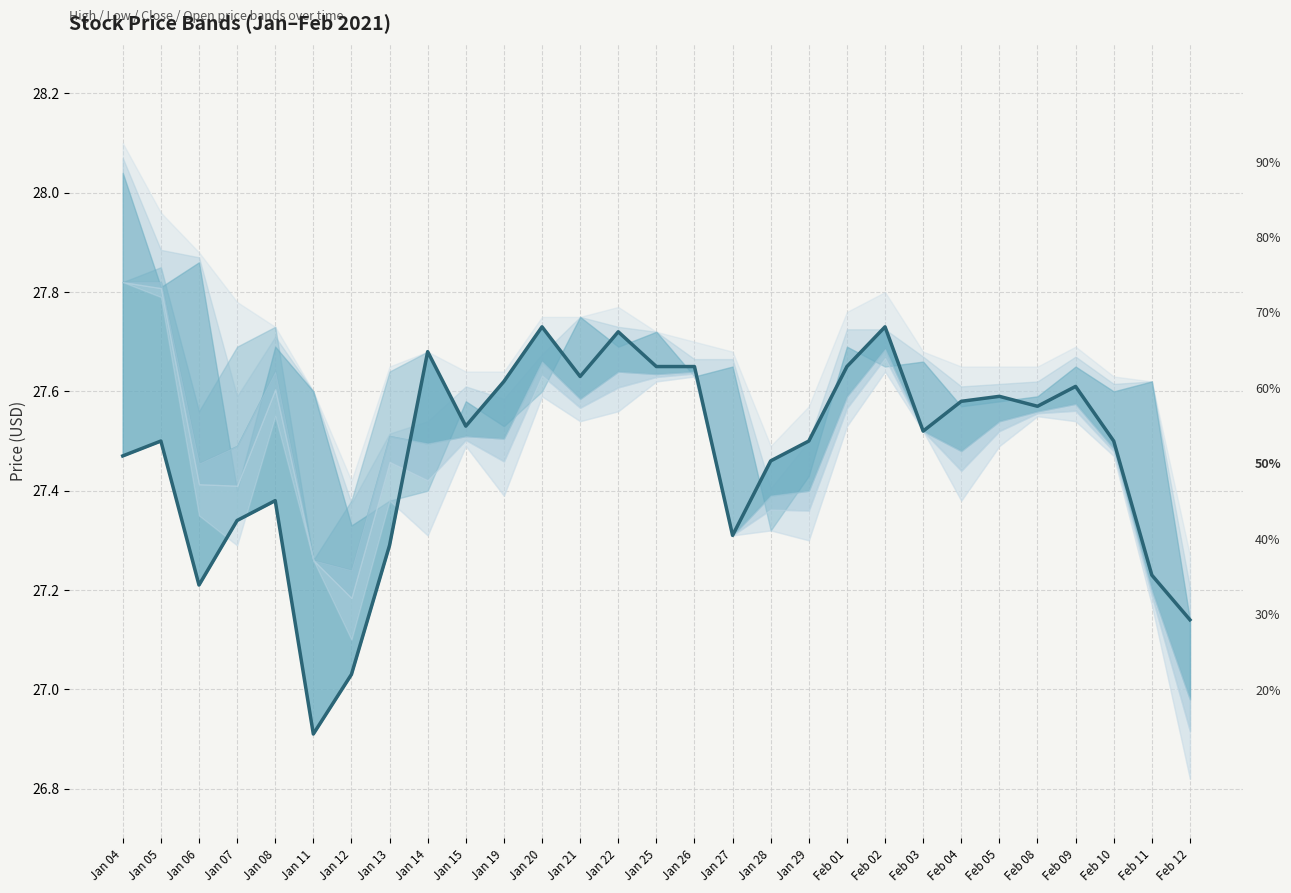

How many data points does each series have?

29